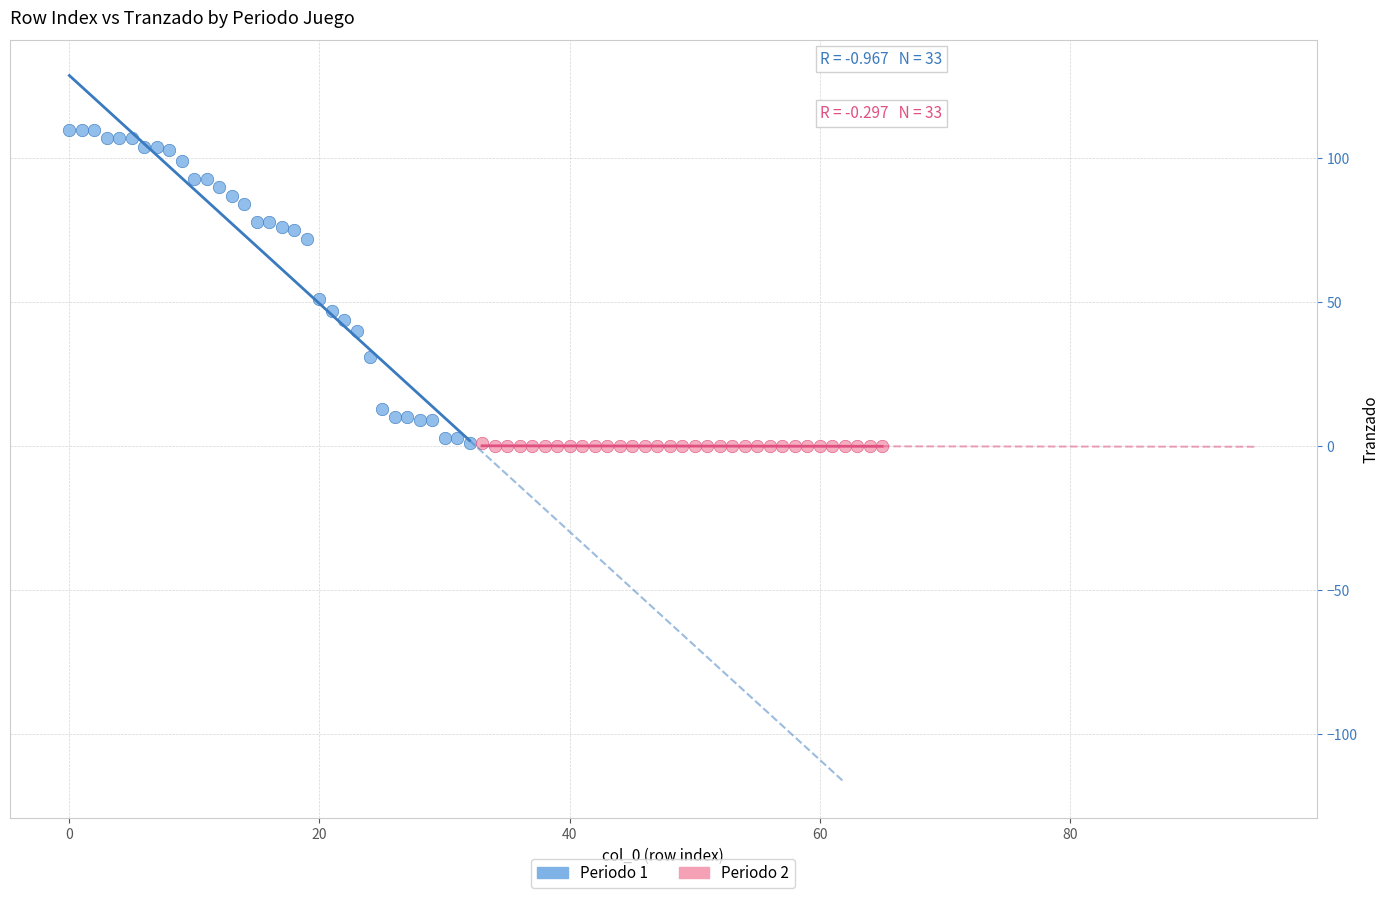

Which series has the widest spread of Y values?

Periodo 1